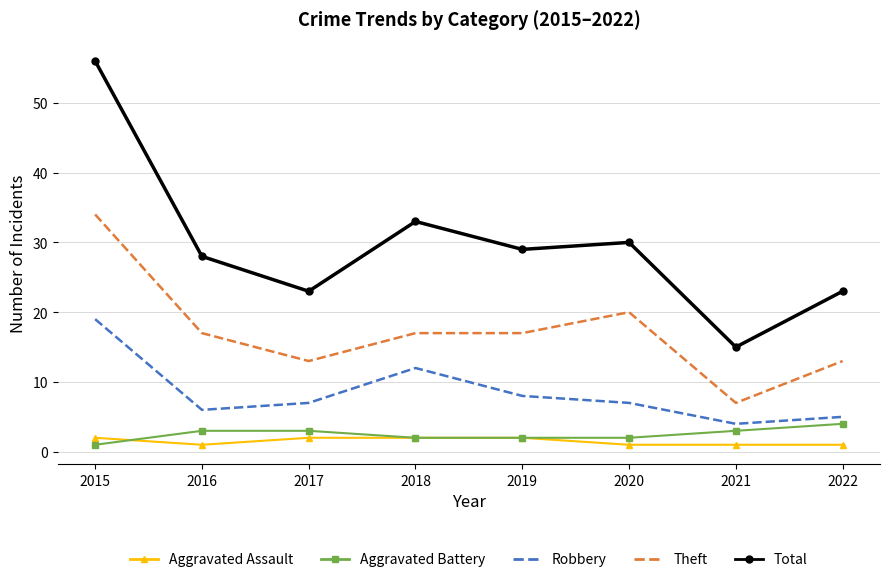

True or false: Aggravated Battery and Robbery intersect in this chart.

False